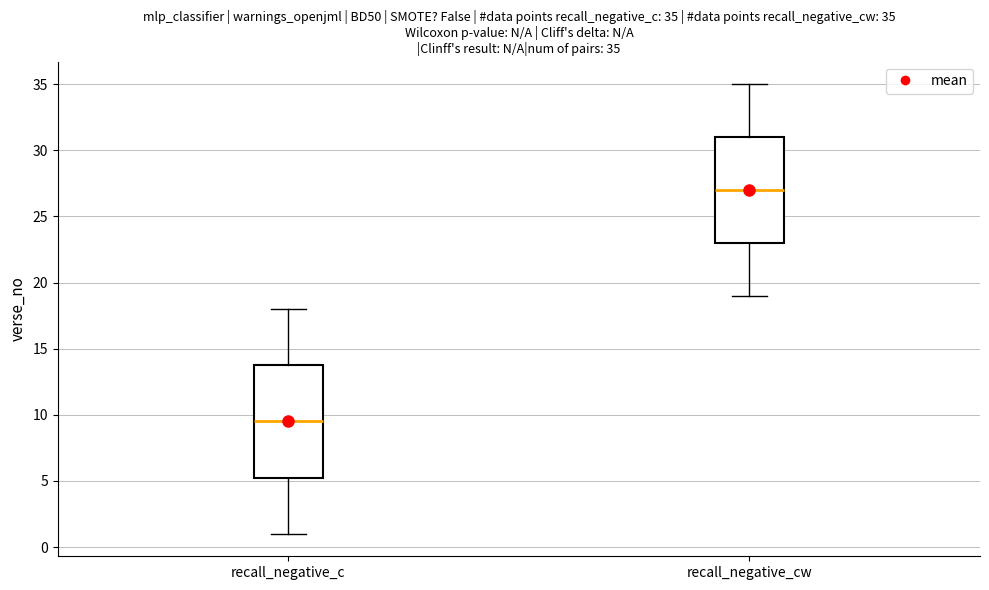

Which box is the tallest, from its lower edge to its upper edge?

recall_negative_c